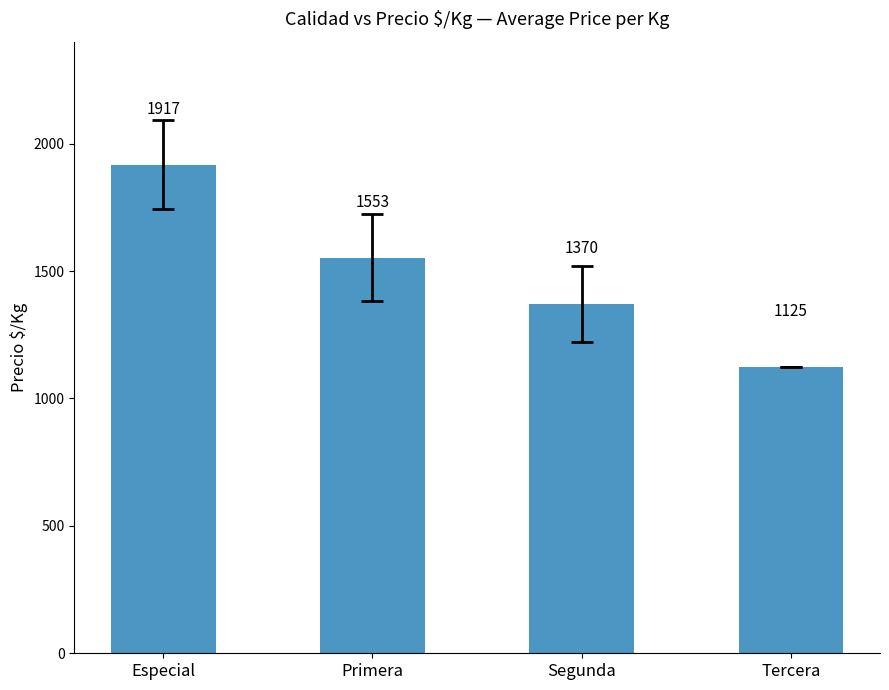

What position from the left is Especial?

1